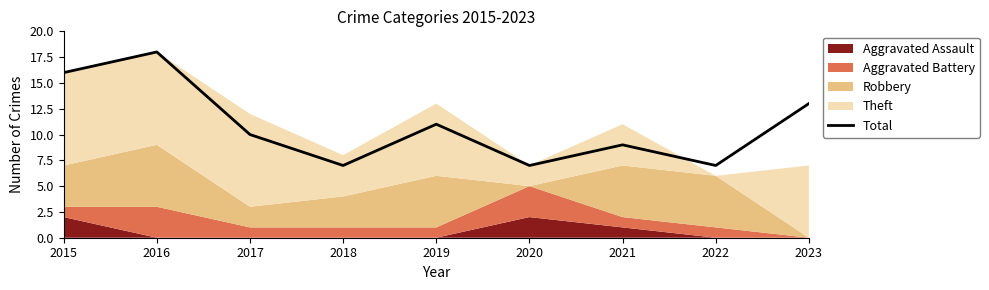

List the labels in order of value, largest first.

2016, 2015, 2023, 2019, 2017, 2021, 2018, 2020, 2022